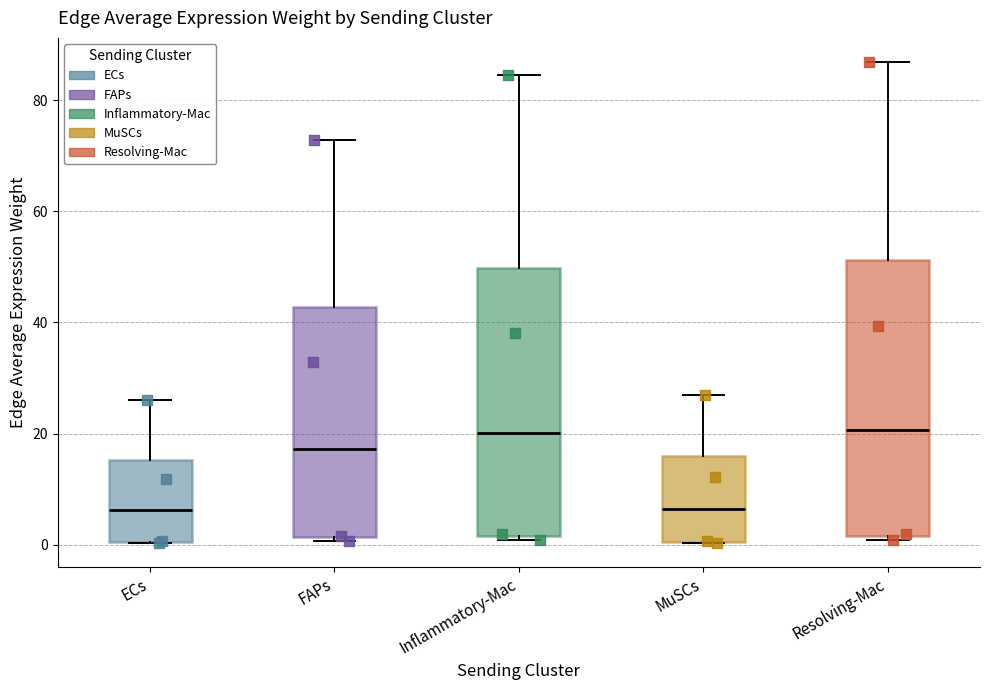

Reading left to right, transcribe this box plot: for each box, give where its median line is, the range the box spans, and where its two whiskers end, as read against the y-axis. The values are not printed on the chart, so give them approximately, as read against the axis.

ECs: median 6, box 0 to 16, whiskers 0 to 26
FAPs: median 18, box 2 to 42, whiskers 0 to 72
Inflammatory-Mac: median 20, box 2 to 50, whiskers 0 to 84
MuSCs: median 6, box 0 to 16, whiskers 0 to 26
Resolving-Mac: median 20, box 2 to 52, whiskers 0 to 86